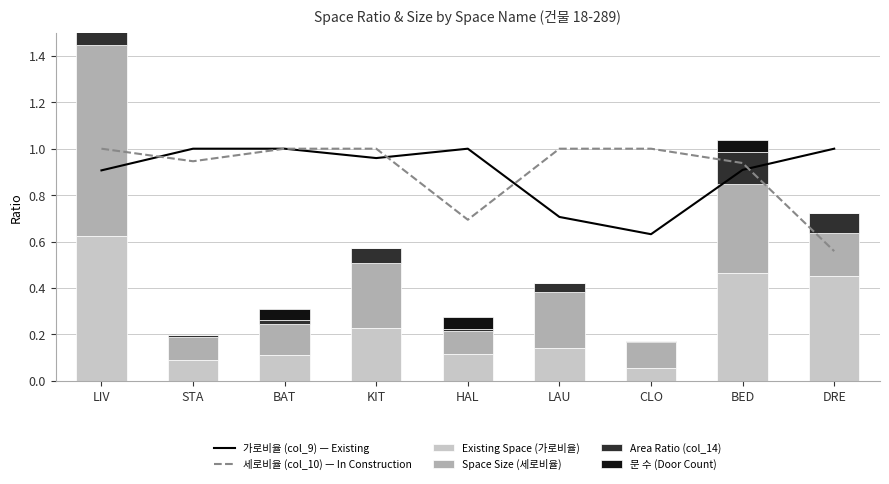

Rank the series at HAL from highest to lowest value.

가로비율 (col_9) — Existing, 세로비율 (col_10) — In Construction, Existing Space (가로비율), Space Size (세로비율), 문 수 (Door Count), Area Ratio (col_14)